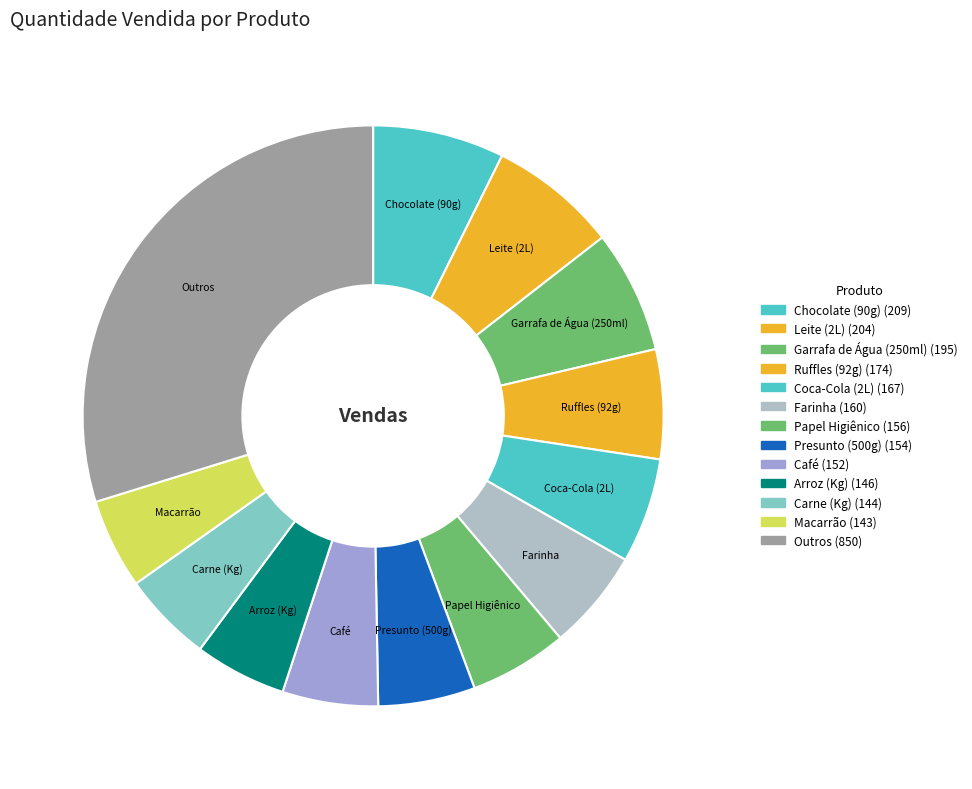

Is there any slice that represents more than half of the pie?

No